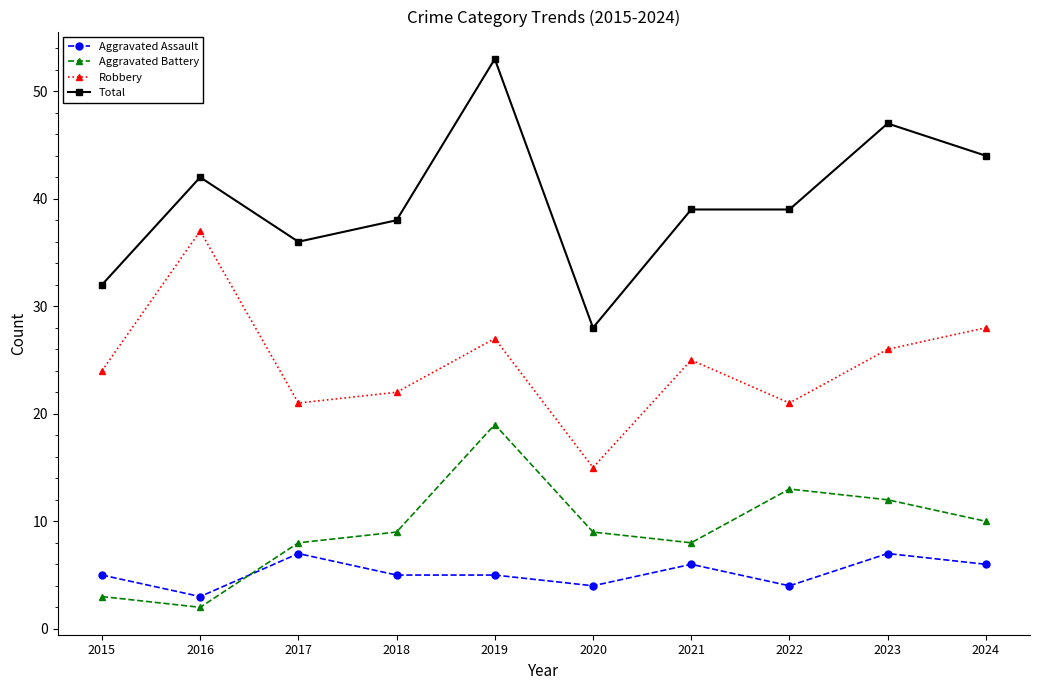

Where is the first local maximum for Aggravated Assault?

2017